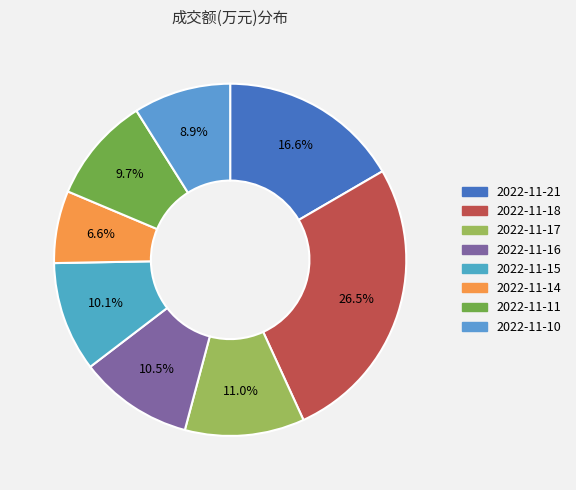

What percentage is the 2022-11-18 slice, to the nearest percent?

27%